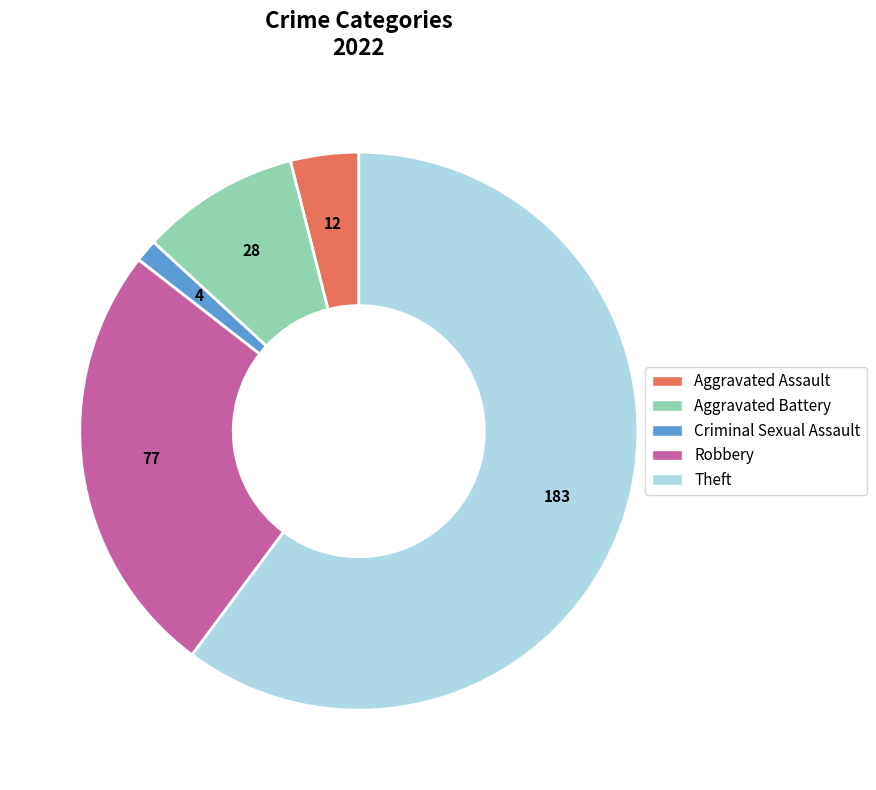

Approximately how many times larger is the value at Aggravated Assault compared to Criminal Sexual Assault?

3.0